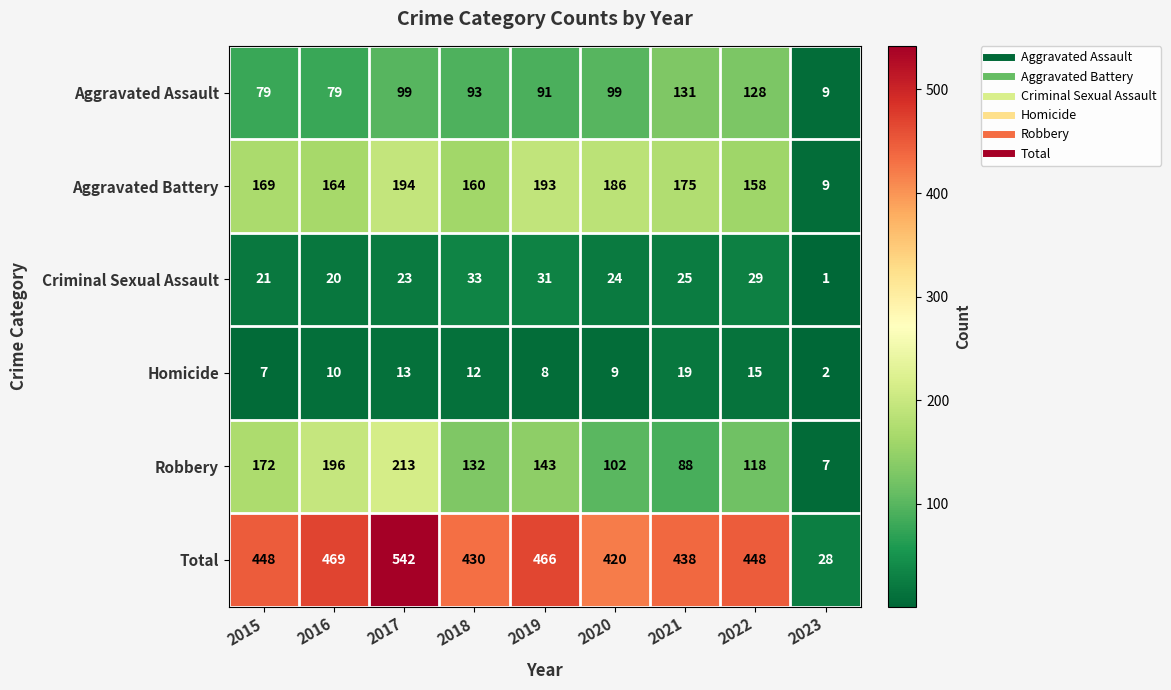

List the series in order of their peak value, highest first.

Total, Robbery, Aggravated Battery, Aggravated Assault, Criminal Sexual Assault, Homicide